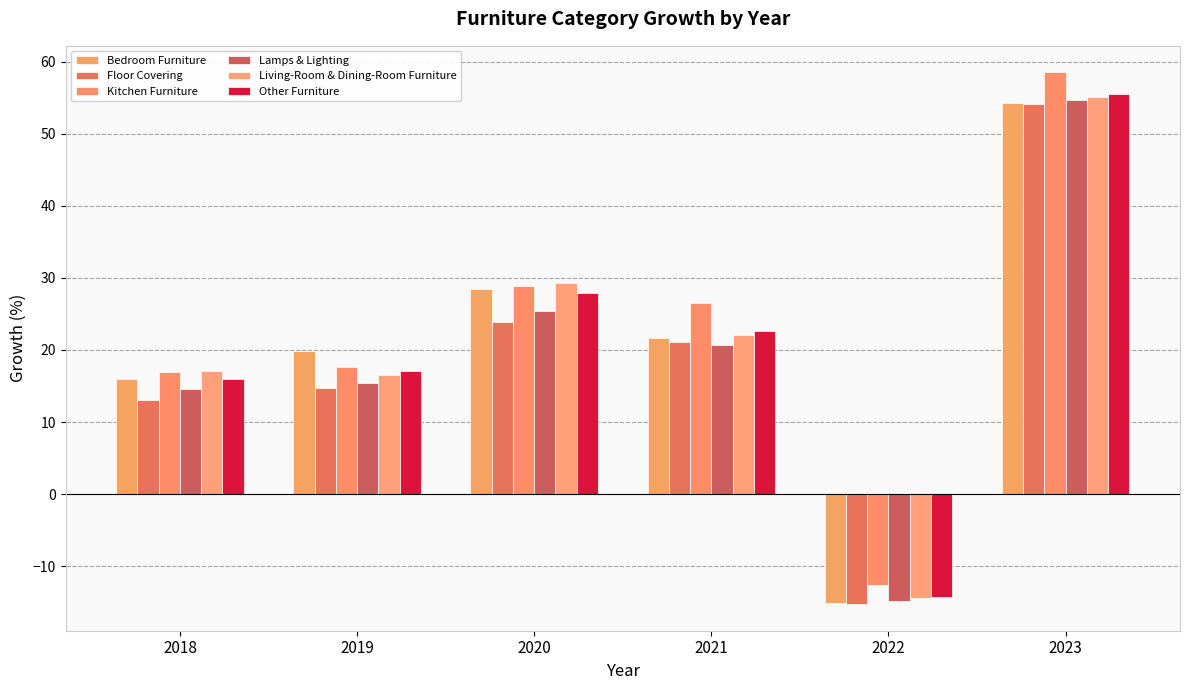

How many values in the Floor Covering series are below 21?

3